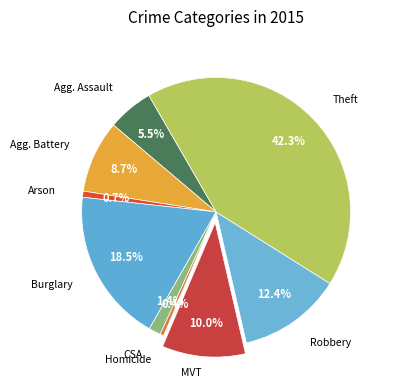

How many segments does this pie chart have?

9